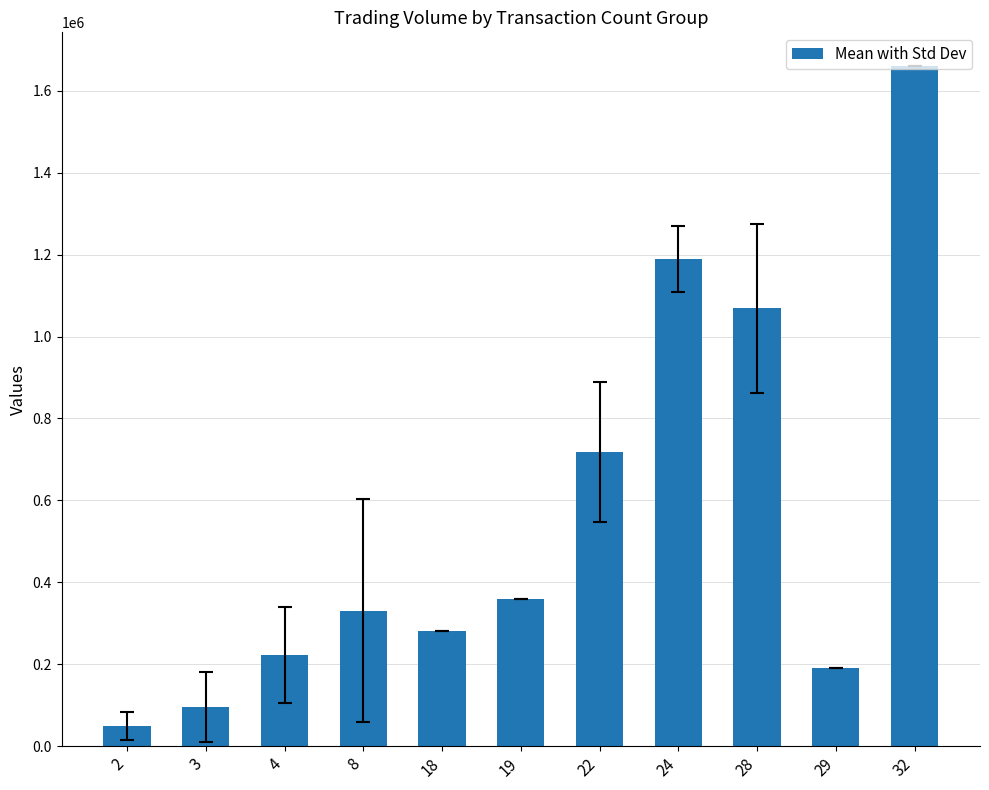

Are the bars grouped side by side (vs. stacked)?

No